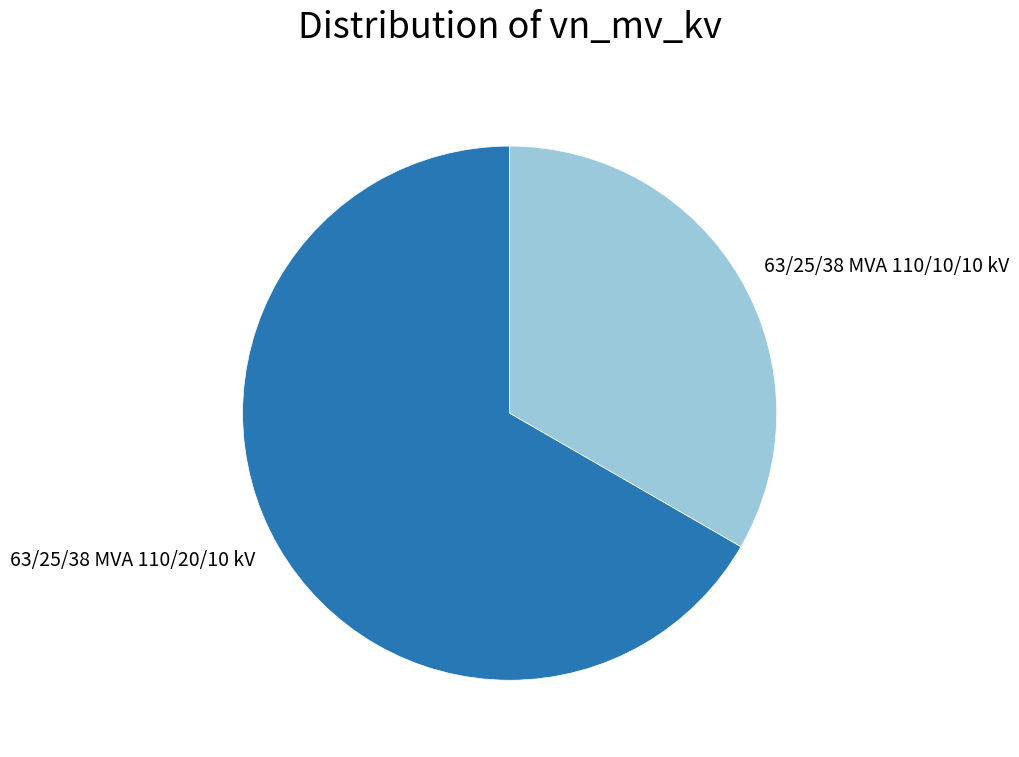

Is 63/25/38 MVA 110/20/10 kV the majority of the pie?

Yes